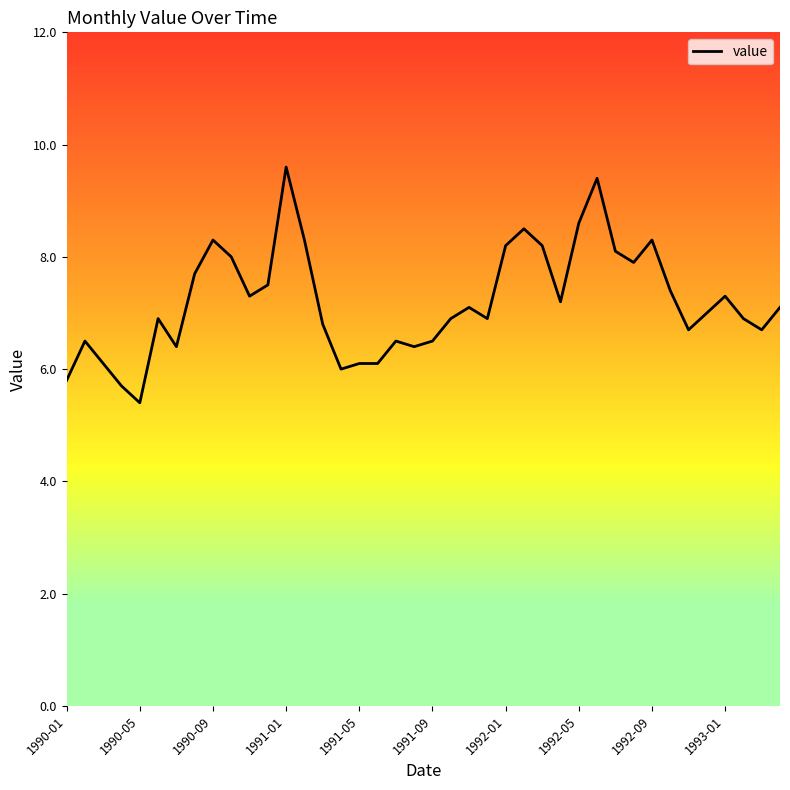

What is the smallest value displayed?

5.4